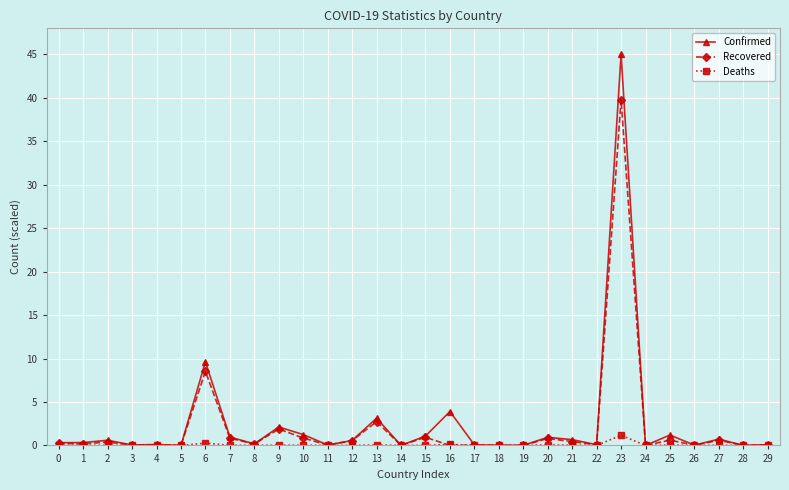

What is the value of the Confirmed point at the 23rd from the left?

0.1